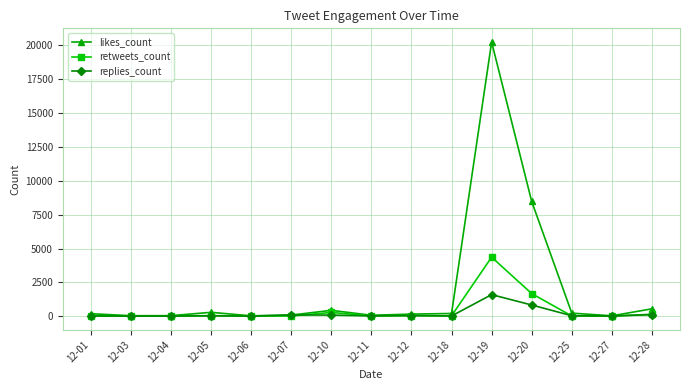

At which category is the sum across all series the highest?

12-19